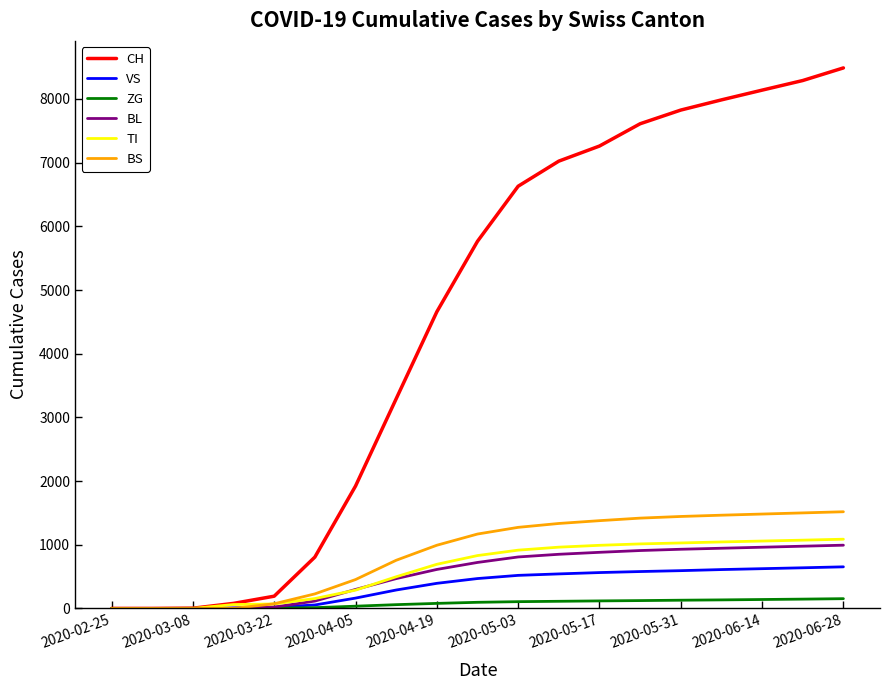

What is the highest value of the CH series?

8488